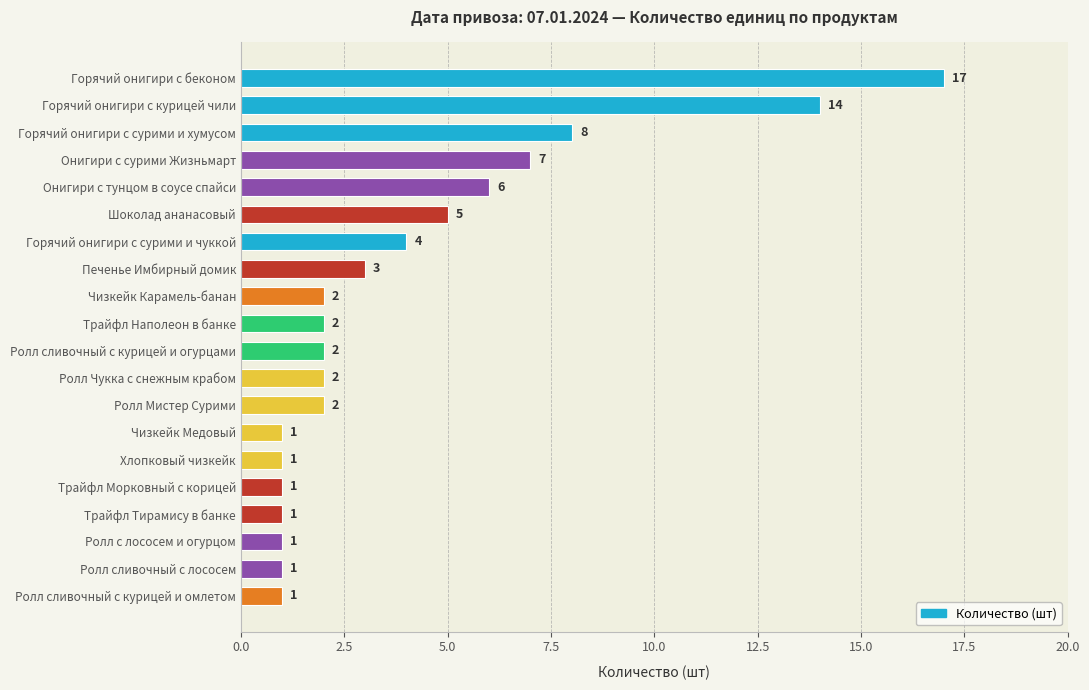

Reading top to bottom, list all the values displayed in this chart.

Горячий онигири с беконом=17	Горячий онигири с курицей чили=14	Горячий онигири с сурими и хумусом=8	Онигири с сурими Жизньмарт=7	Онигири с тунцом в соусе спайси=6	Шоколад ананасовый=5	Горячий онигири с сурими и чуккой=4	Печенье Имбирный домик=3	Чизкейк Карамель-банан=2	Трайфл Наполеон в банке=2	Ролл сливочный с курицей и огурцами=2	Ролл Чукка с снежным крабом=2	Ролл Мистер Сурими=2	Чизкейк Медовый=1	Хлопковый чизкейк=1	Трайфл Морковный с корицей=1	Трайфл Тирамису в банке=1	Ролл с лососем и огурцом=1	Ролл сливочный с лососем=1	Ролл сливочный с курицей и омлетом=1